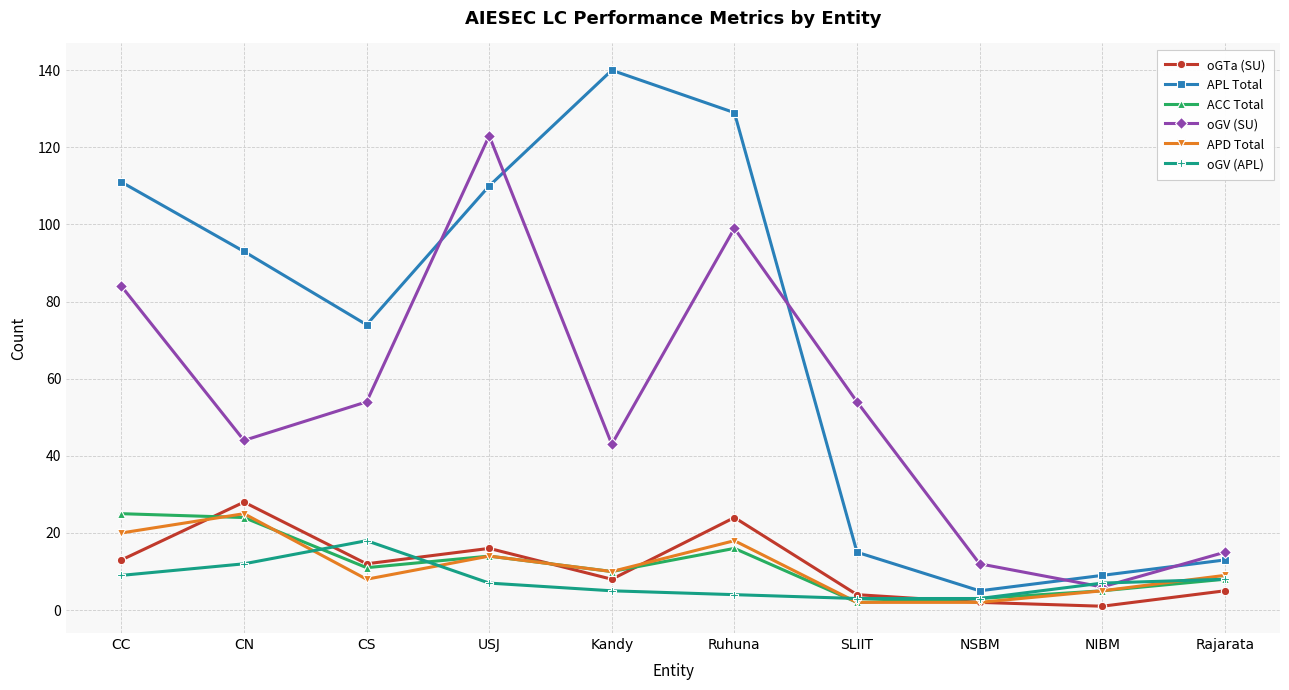

What is the approximate value of oGTa (SU) at CC?

13